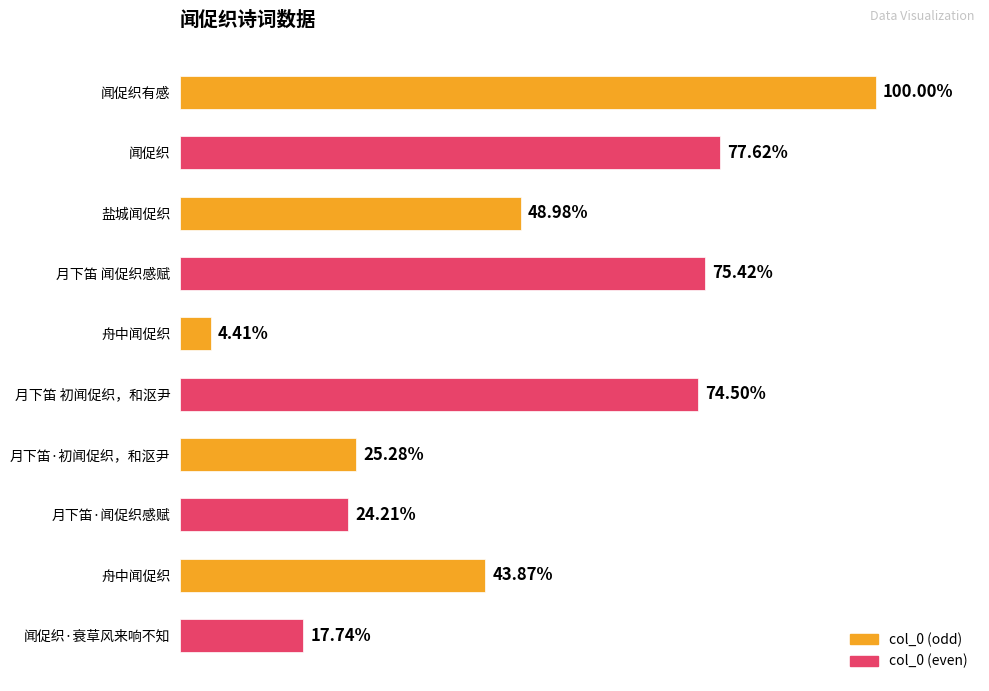

Are the bars horizontal?

Yes